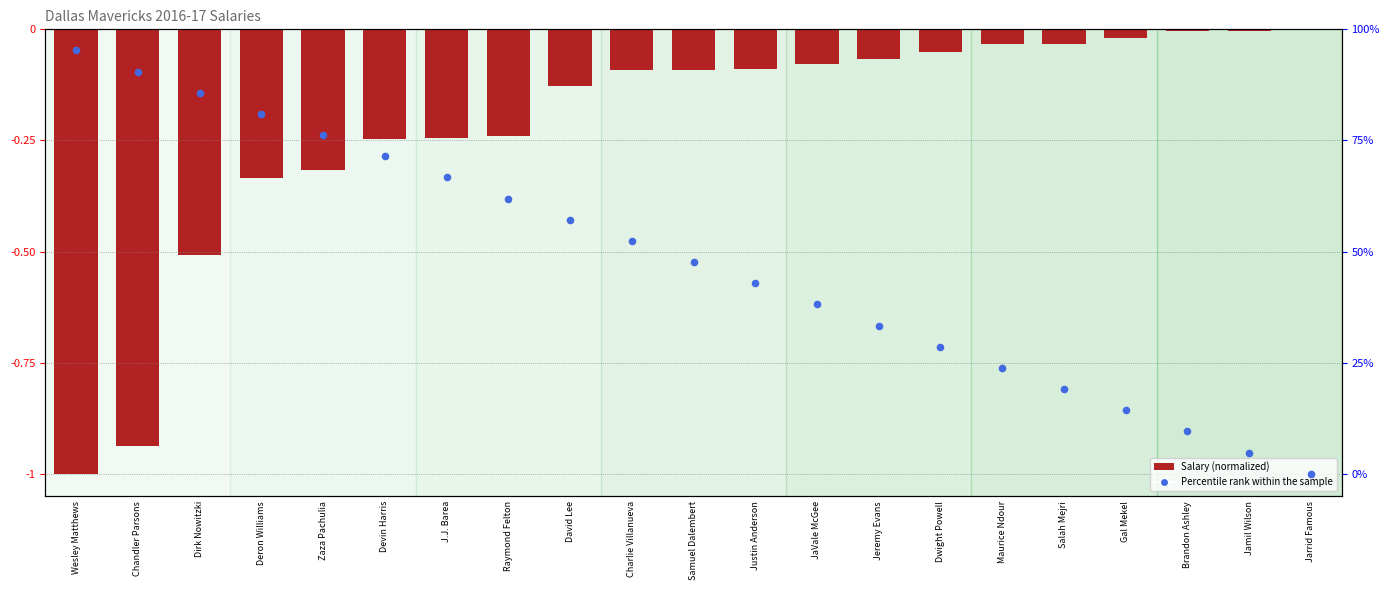

Which series has the largest total across all categories?

Salary (normalized)